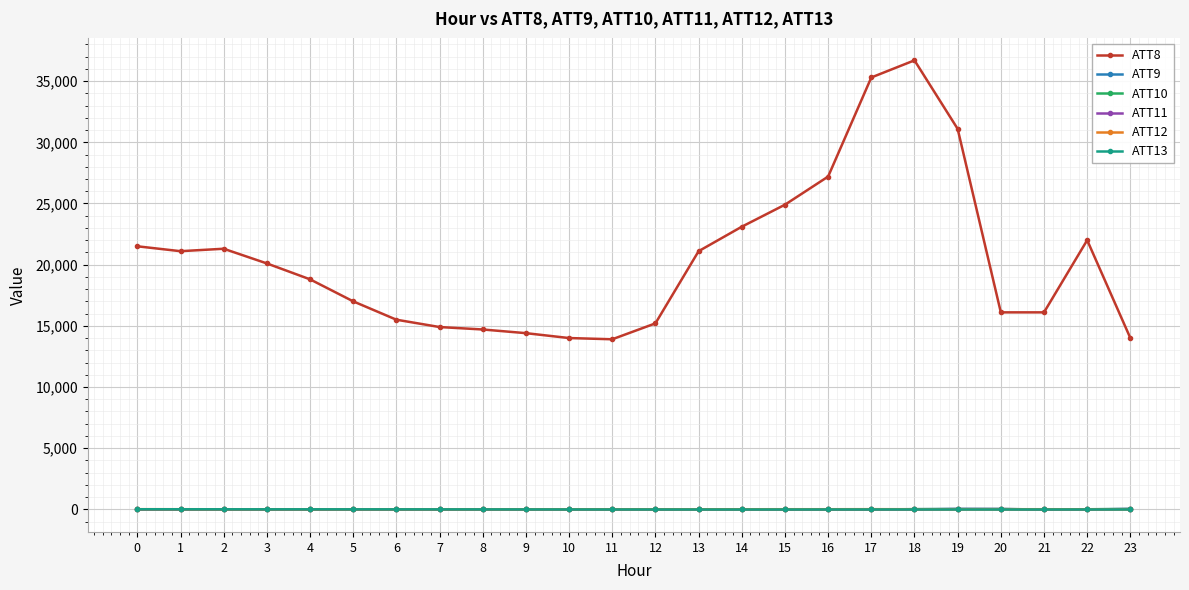

The ATT12 series shows 3.7 at 2. True or false?

True